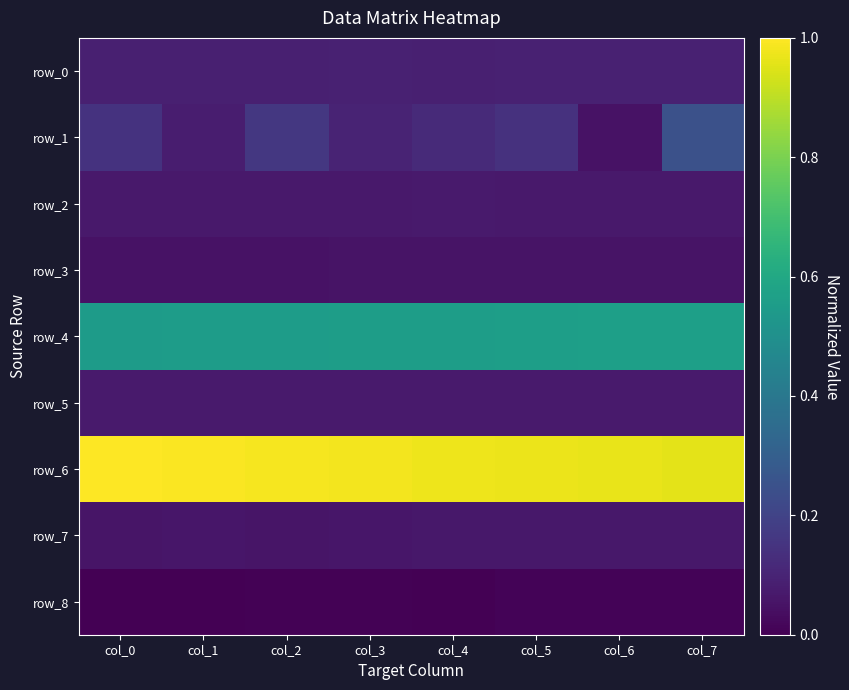

Reading left to right, what are all the values shown in this chart?

row_0: col_0=0.1	col_1=0.1	col_2=0.1	col_3=0.1	col_4=0.1	col_5=0.1	col_6=0.1	col_7=0.1
row_1: col_0=0.1	col_1=0.1	col_2=0.2	col_3=0.1	col_4=0.1	col_5=0.1	col_6=0.1	col_7=0.2
row_2: col_0=0.1	col_1=0.1	col_2=0.1	col_3=0.1	col_4=0.1	col_5=0.1	col_6=0.1	col_7=0.1
row_3: col_0=0.0	col_1=0.0	col_2=0.1	col_3=0.1	col_4=0.1	col_5=0.1	col_6=0.1	col_7=0.1
row_4: col_0=0.5	col_1=0.6	col_2=0.6	col_3=0.6	col_4=0.6	col_5=0.6	col_6=0.6	col_7=0.6
row_5: col_0=0.1	col_1=0.1	col_2=0.1	col_3=0.1	col_4=0.1	col_5=0.1	col_6=0.1	col_7=0.1
row_6: col_0=1.0	col_1=1.0	col_2=1.0	col_3=1.0	col_4=1.0	col_5=1.0	col_6=1.0	col_7=1.0
row_7: col_0=0.1	col_1=0.1	col_2=0.1	col_3=0.1	col_4=0.1	col_5=0.1	col_6=0.1	col_7=0.1
row_8: col_0=0.0	col_1=0.0	col_2=0.0	col_3=0.0	col_4=0.0	col_5=0.0	col_6=0.0	col_7=0.0